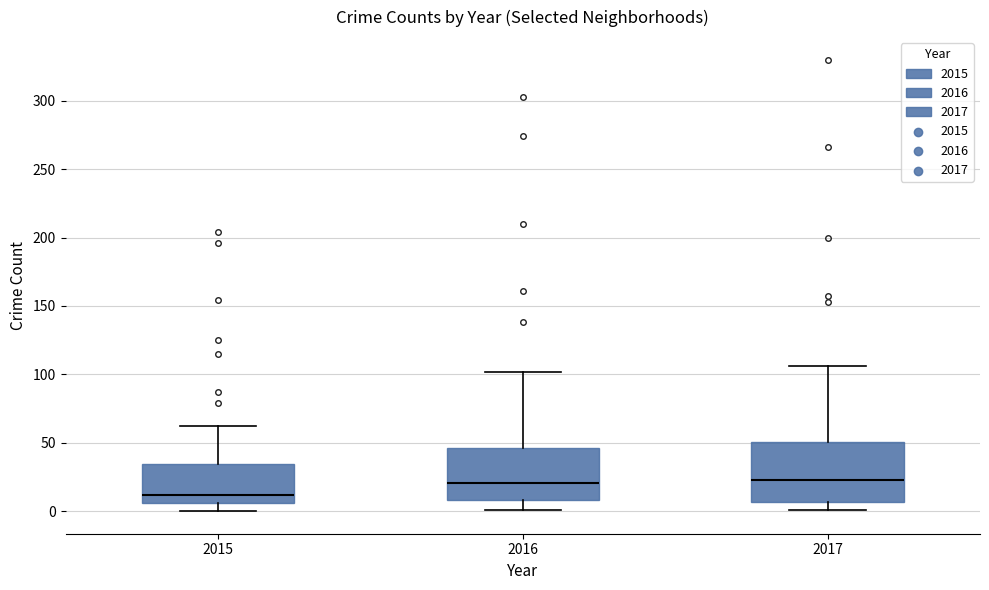

Comparing the boxes themselves (not the whiskers), which one is the tallest?

2017